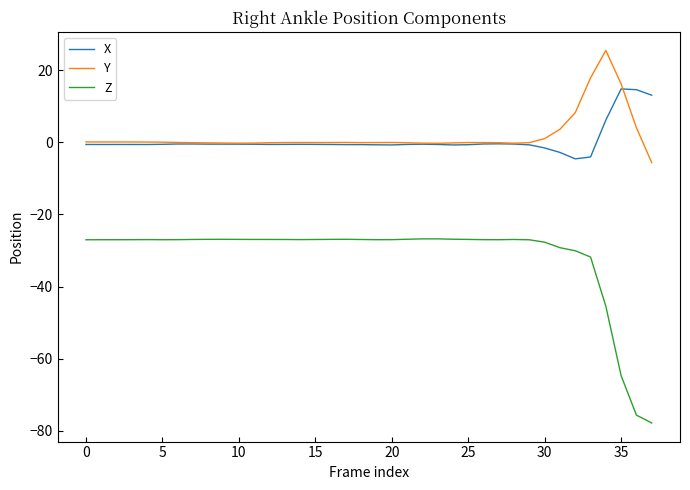

Is this an area chart (filled region under the line)?

No